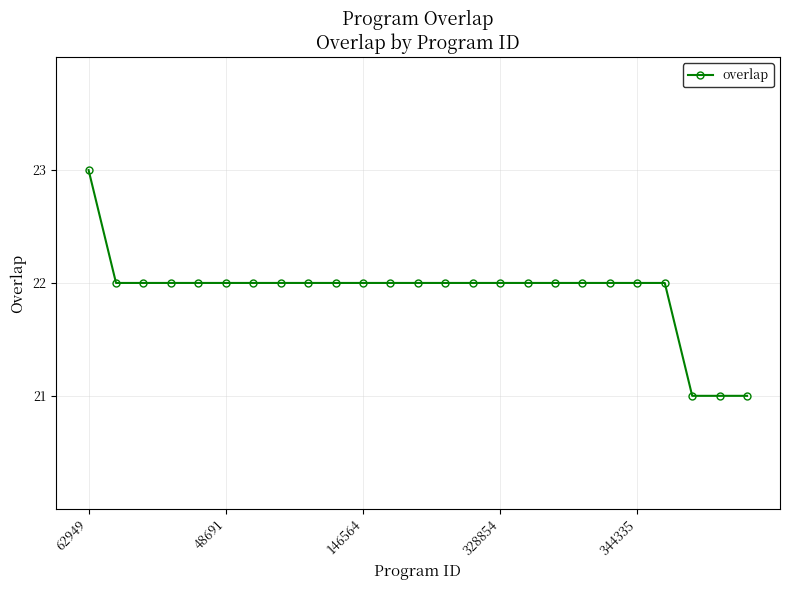

What is the smallest value displayed?

21